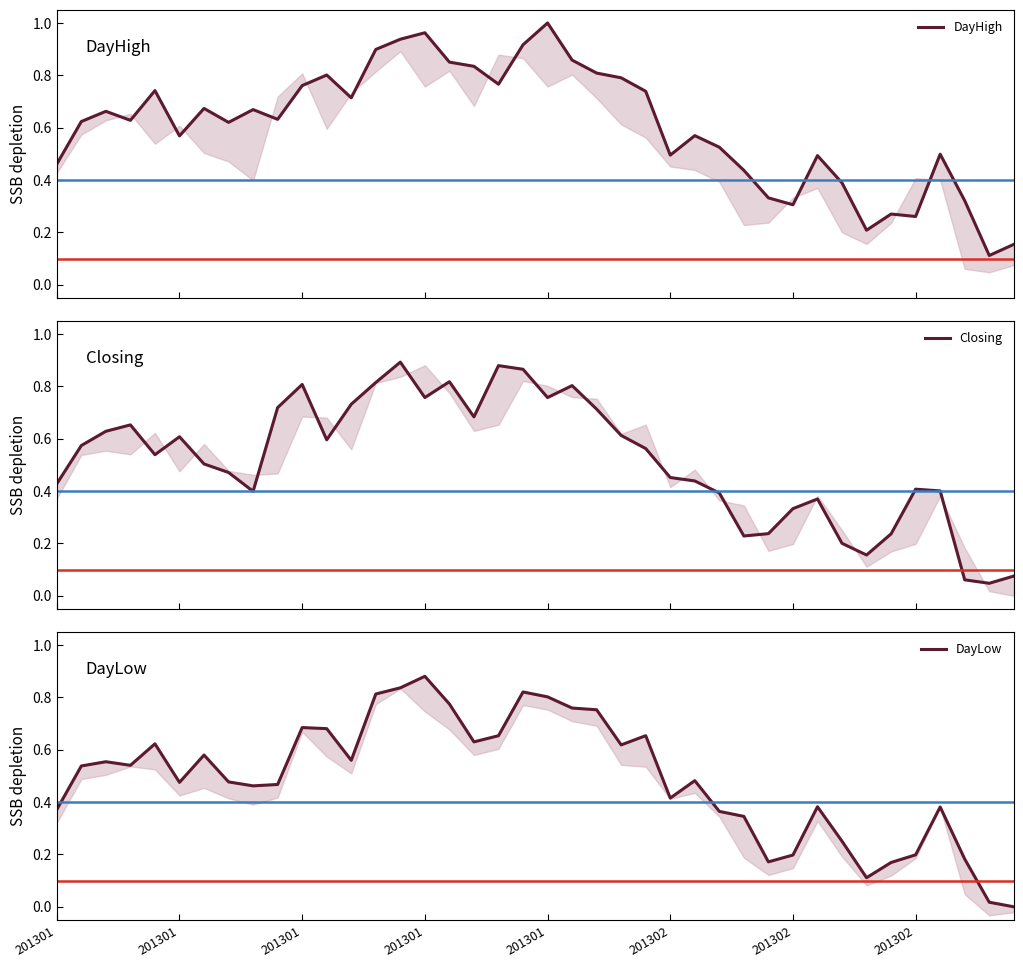

Is it true that Closing equals 0.2 at 23?

False